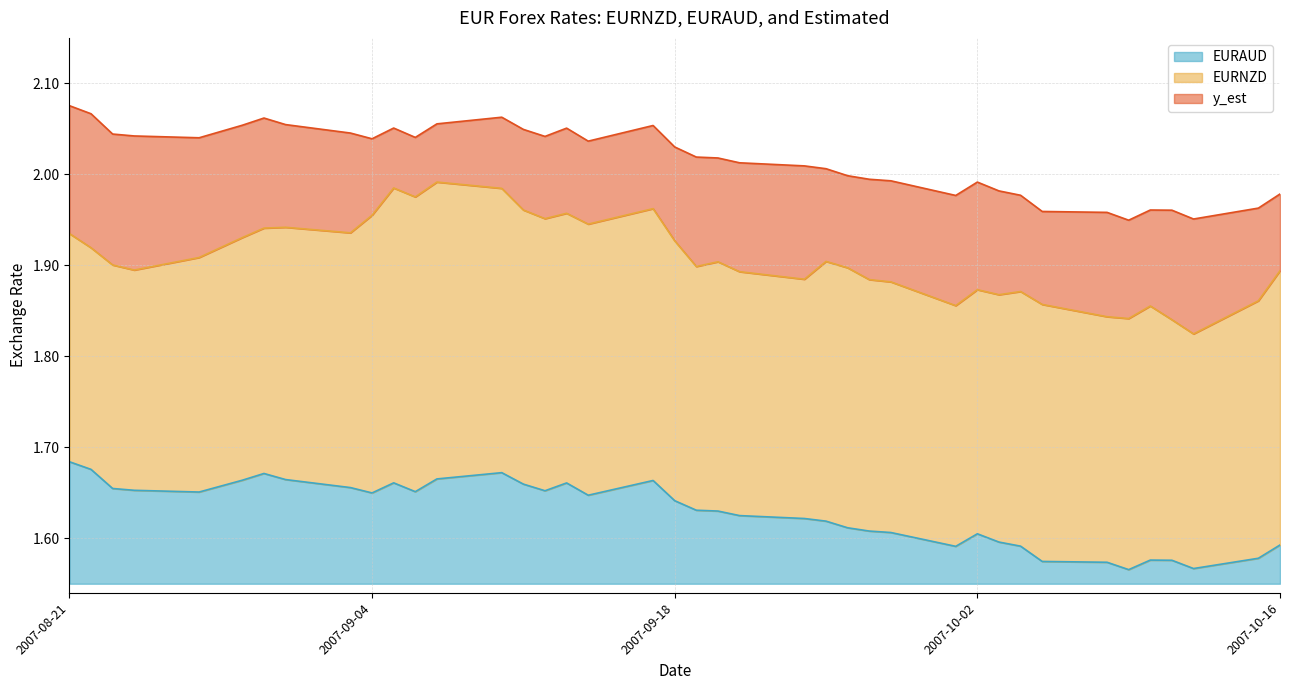

In EURNZD, how many points are higher than both neighbors (excluding endpoints)?

10